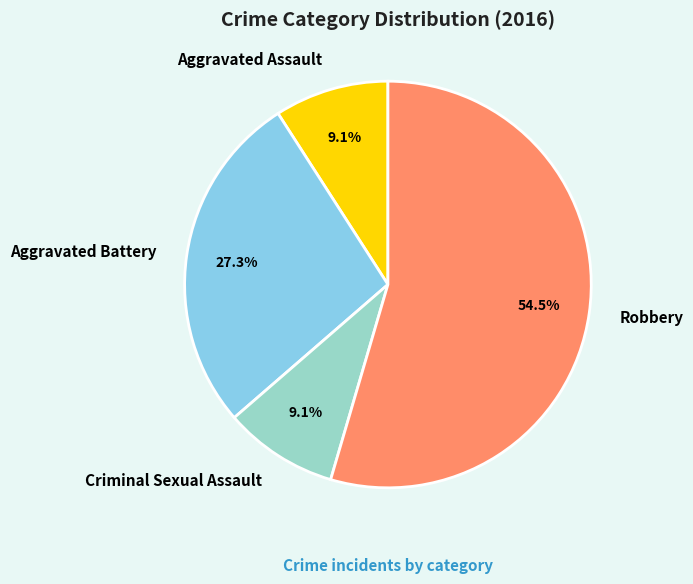

What percentage do Aggravated Battery and Aggravated Assault together represent?

36.4%